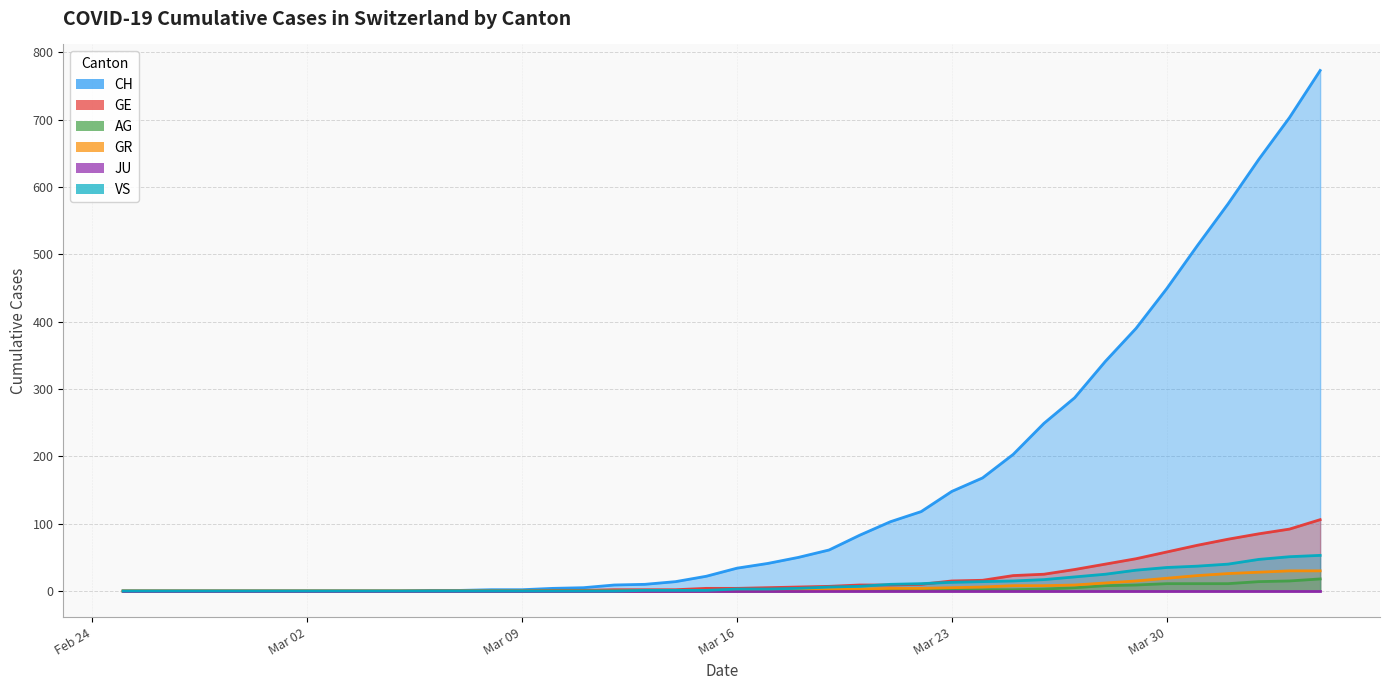

What is the difference between the second highest and second lowest values in the GR series?

30